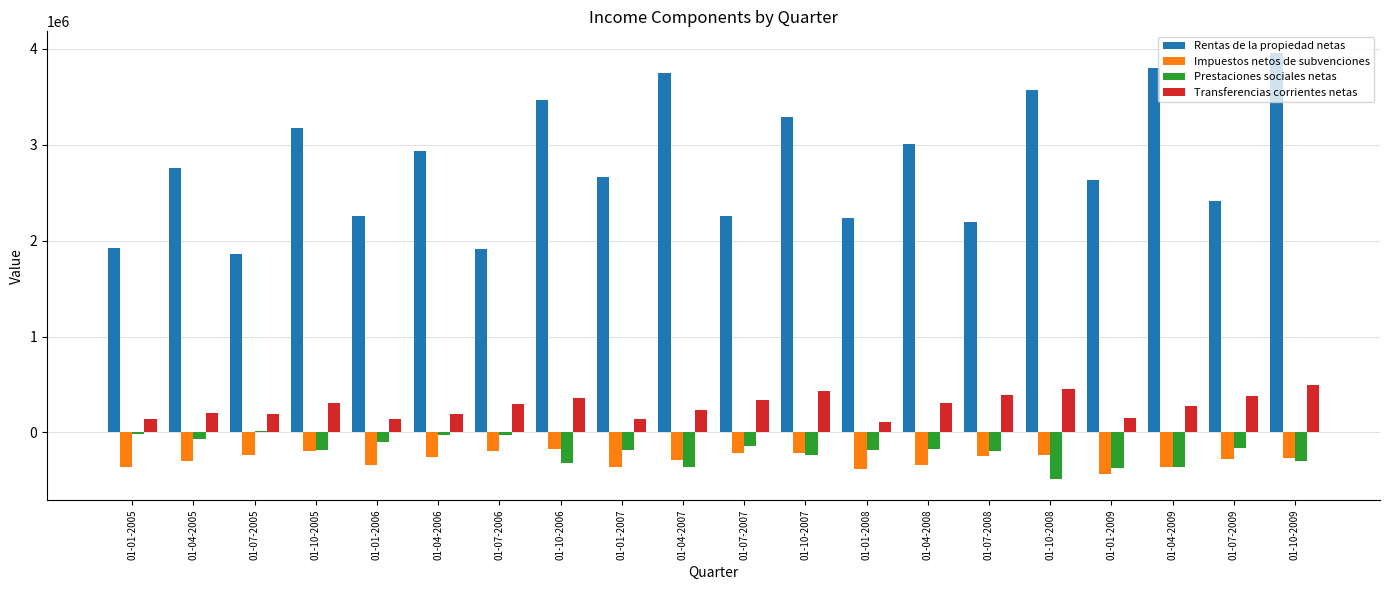

What value does the Impuestos netos de subvenciones series have at 01-01-2007?

-359240